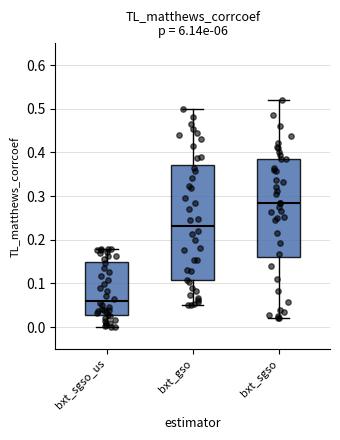

Reading left to right, read every box against the y-axis: the position of its median line, the range the box covers, and the ends of its whiskers. The values are not printed on the chart, so give them approximately, as read against the axis.

bxt_sgso_us: median 0.06, box 0.03 to 0.15, whiskers 0.00 to 0.18
bxt_gso: median 0.23, box 0.11 to 0.37, whiskers 0.05 to 0.50
bxt_sgso: median 0.28, box 0.16 to 0.39, whiskers 0.02 to 0.52